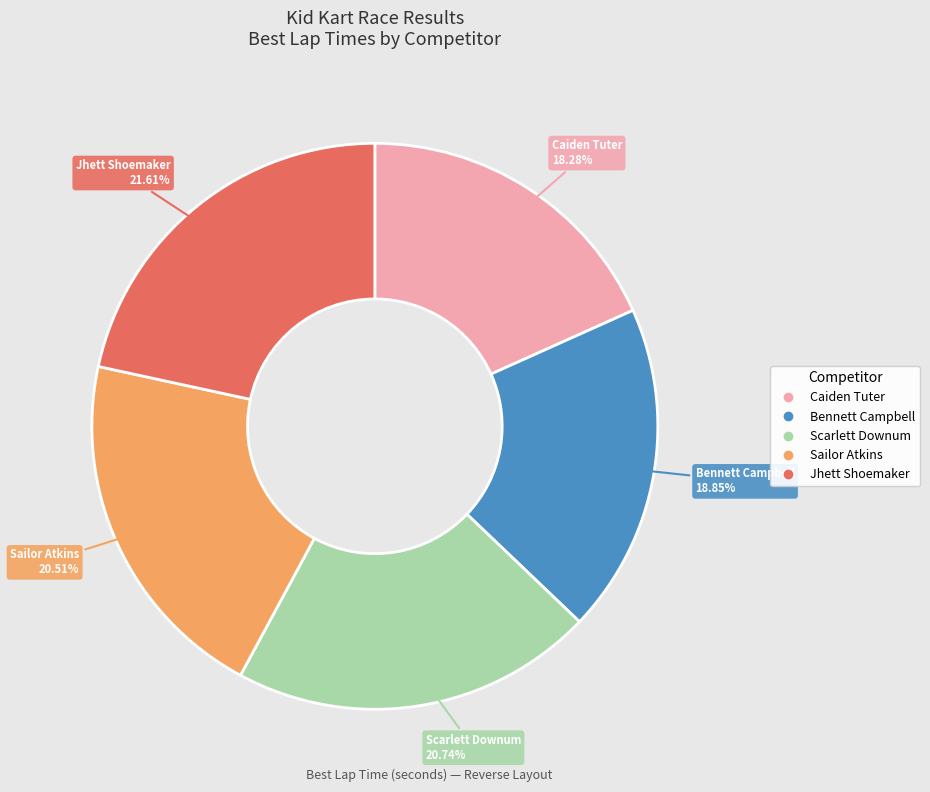

Is the sum of Caiden Tuter and Sailor Atkins greater than half?

No